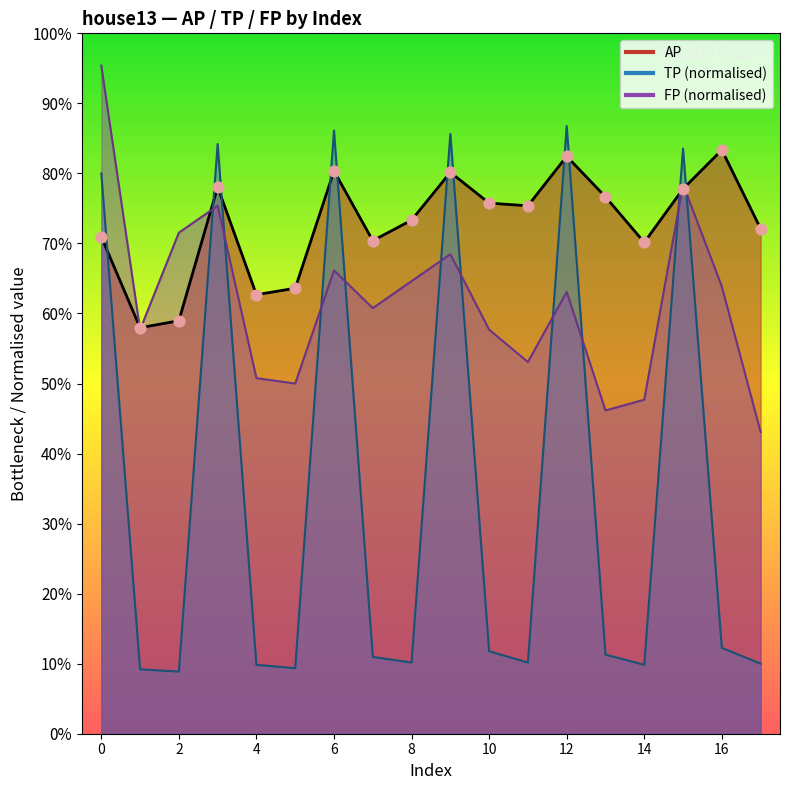

What is the total value across all series at 5?

1.2